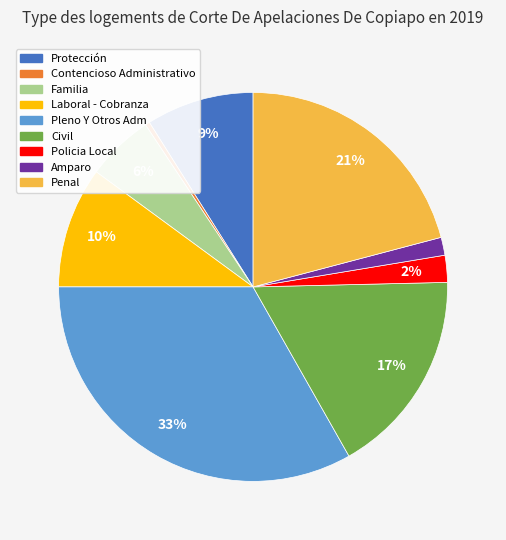

True or false: Civil accounts for 24% of the total.

False